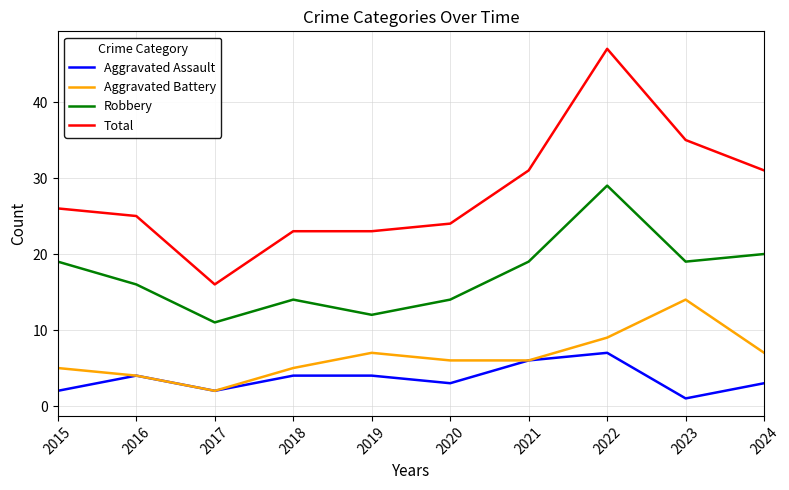

Count the number of data series in this chart.

4